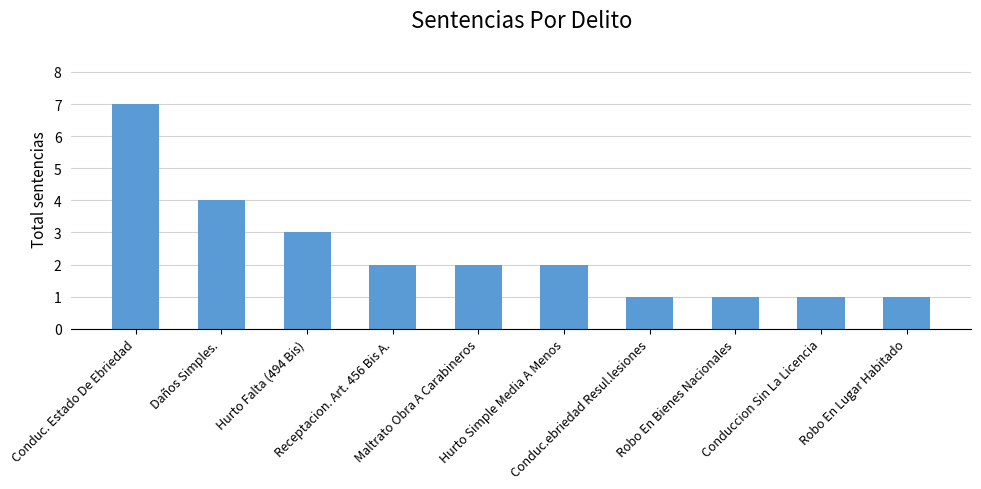

What is the change in value from Daños Simples. to Maltrato Obra A Carabineros?

-2